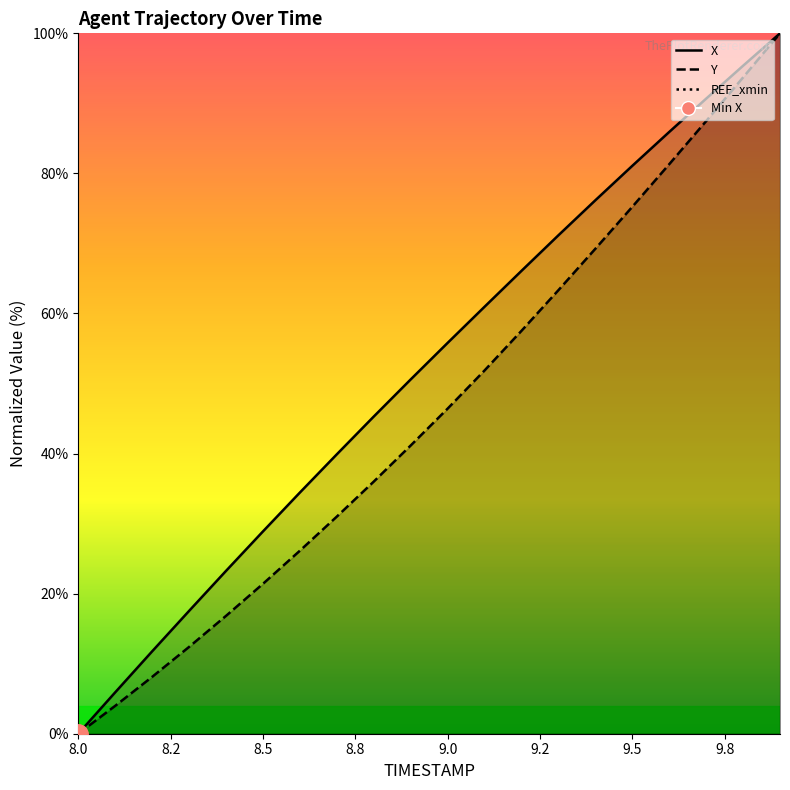

How many values in the Y series are below 46?

10